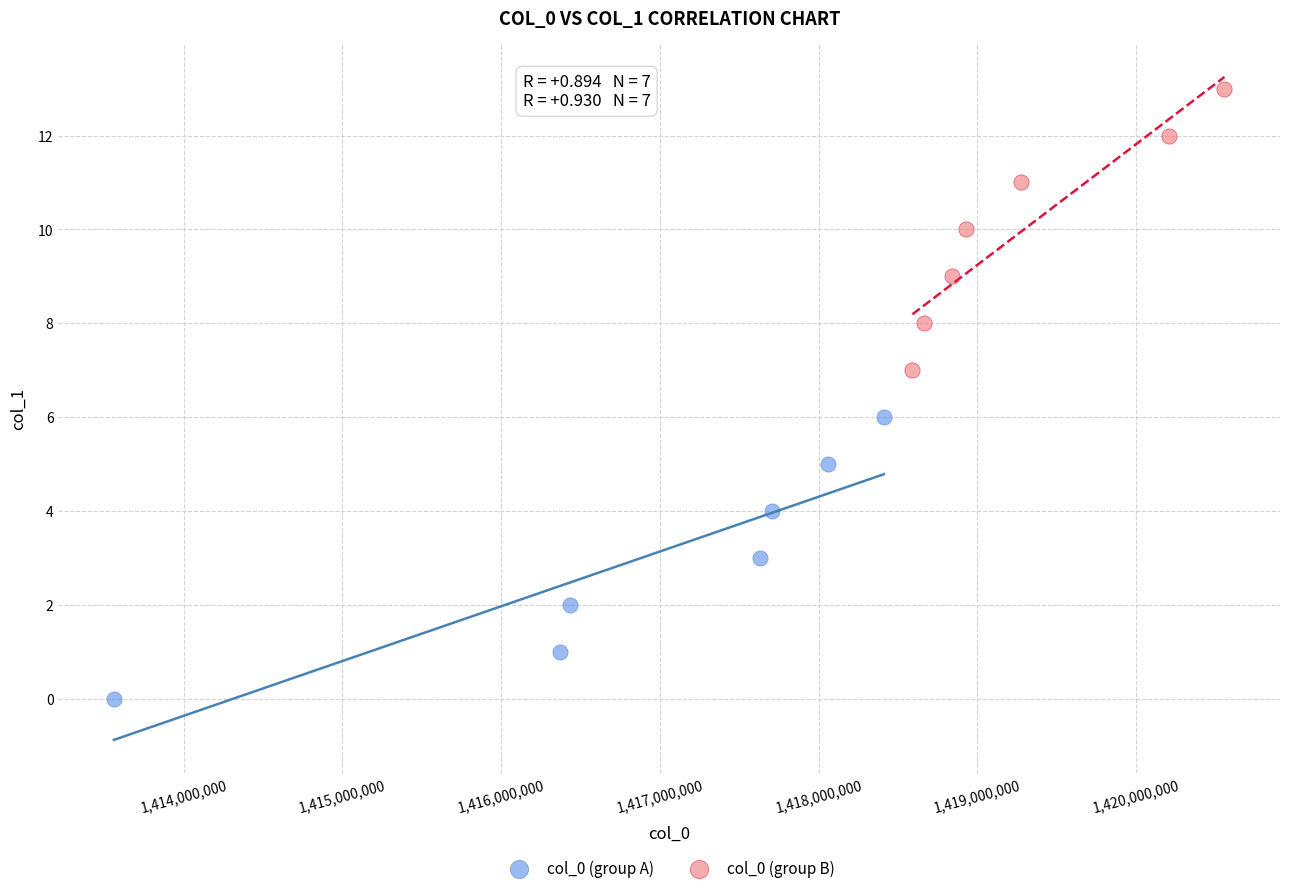

What are all the series names shown in the legend?

col_0 (group A), col_0 (group B)